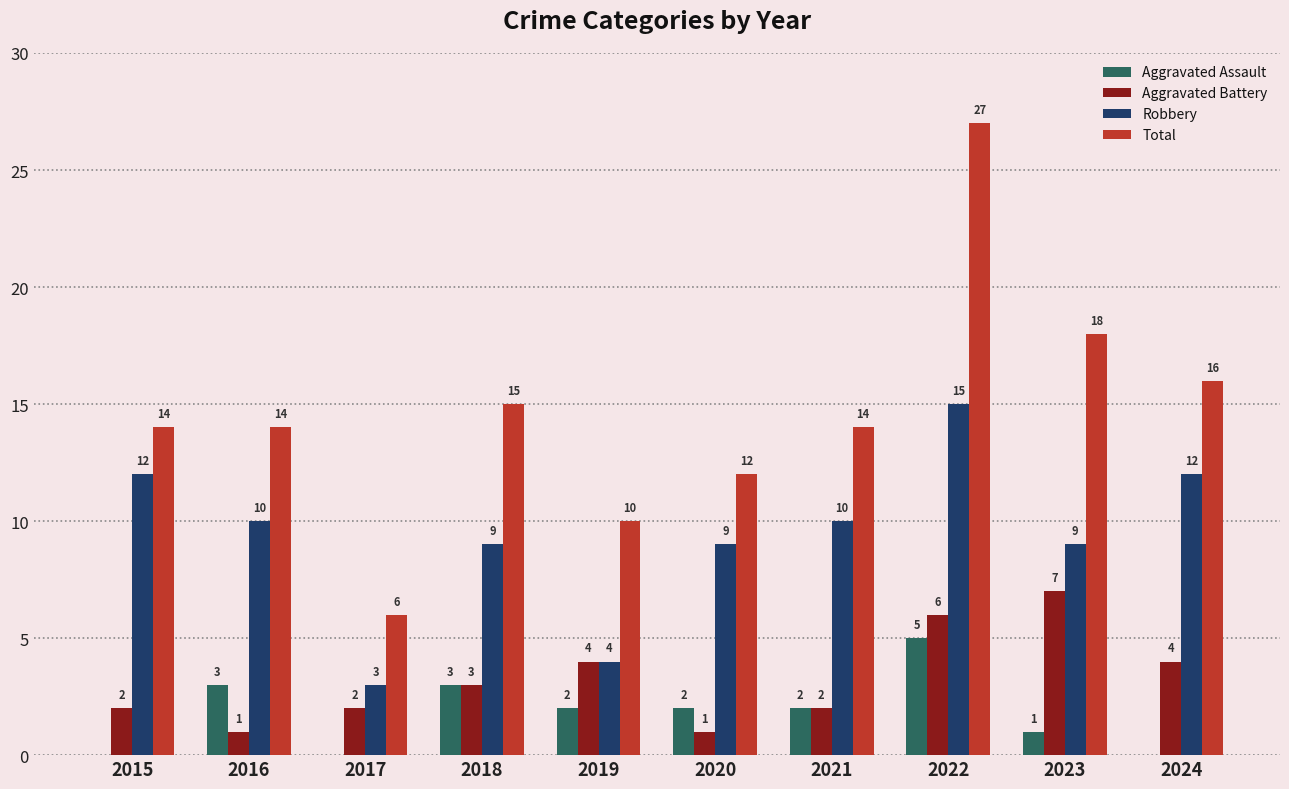

What is the total value across all series at 2020?

24